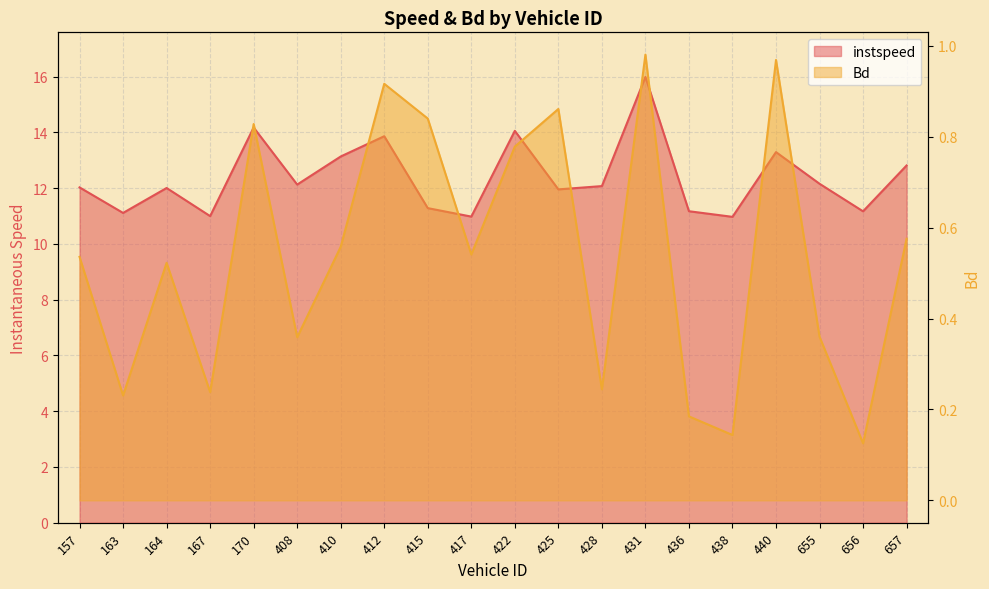

The Bd series shows 0.9 at 425. True or false?

True